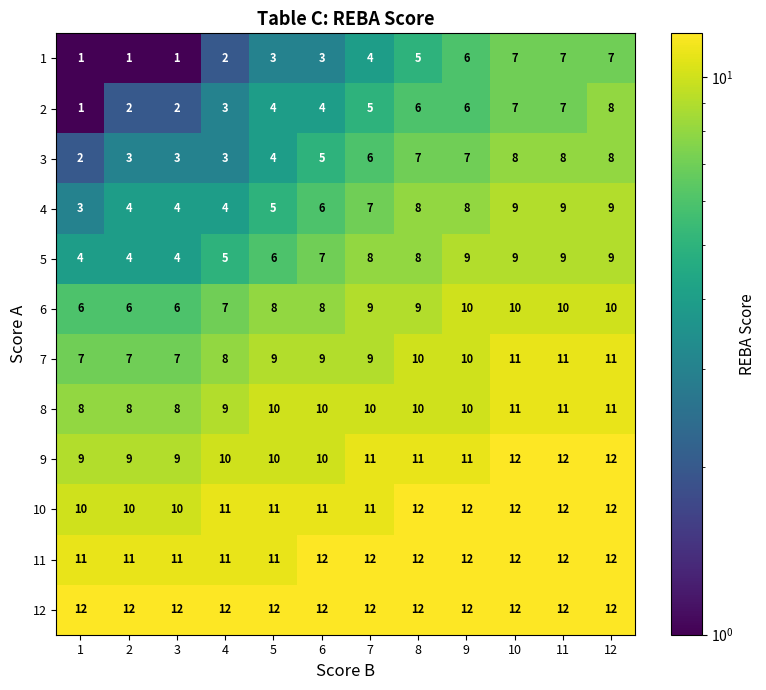

Count the 8 values in the range 9 to 11.

9